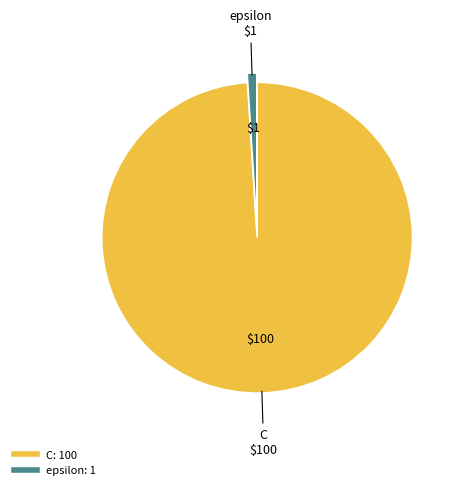

Rank the categories by value from highest to lowest.

C, epsilon